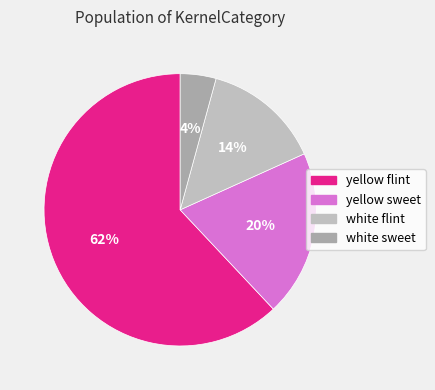

What percentage is the yellow flint slice, to the nearest percent?

62%